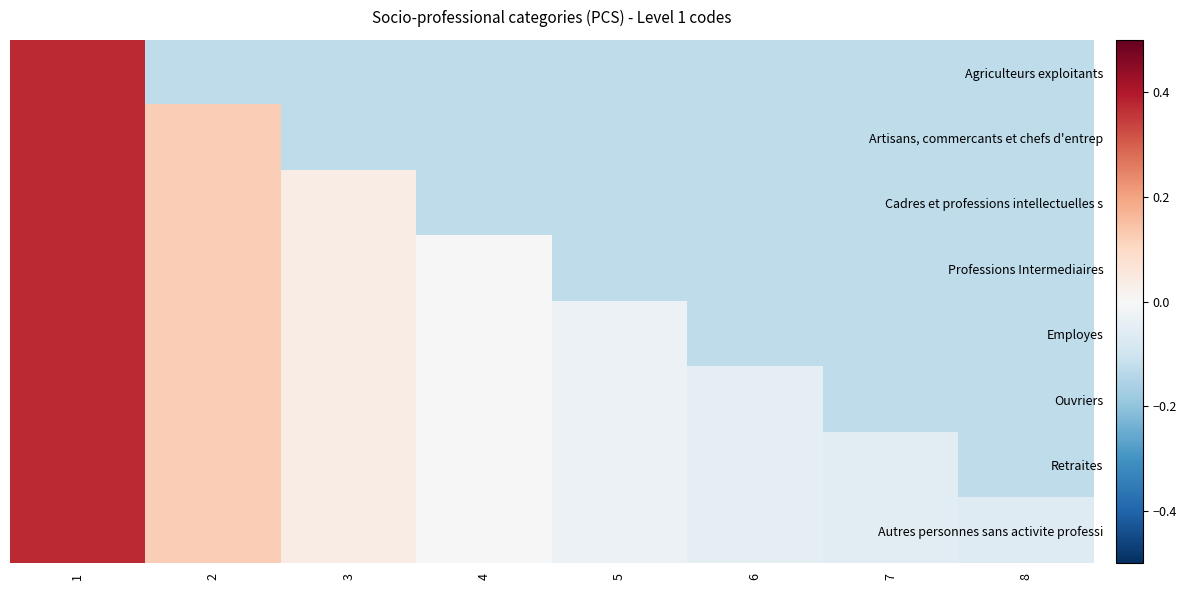

Which has a higher value, 5 or 7?

5